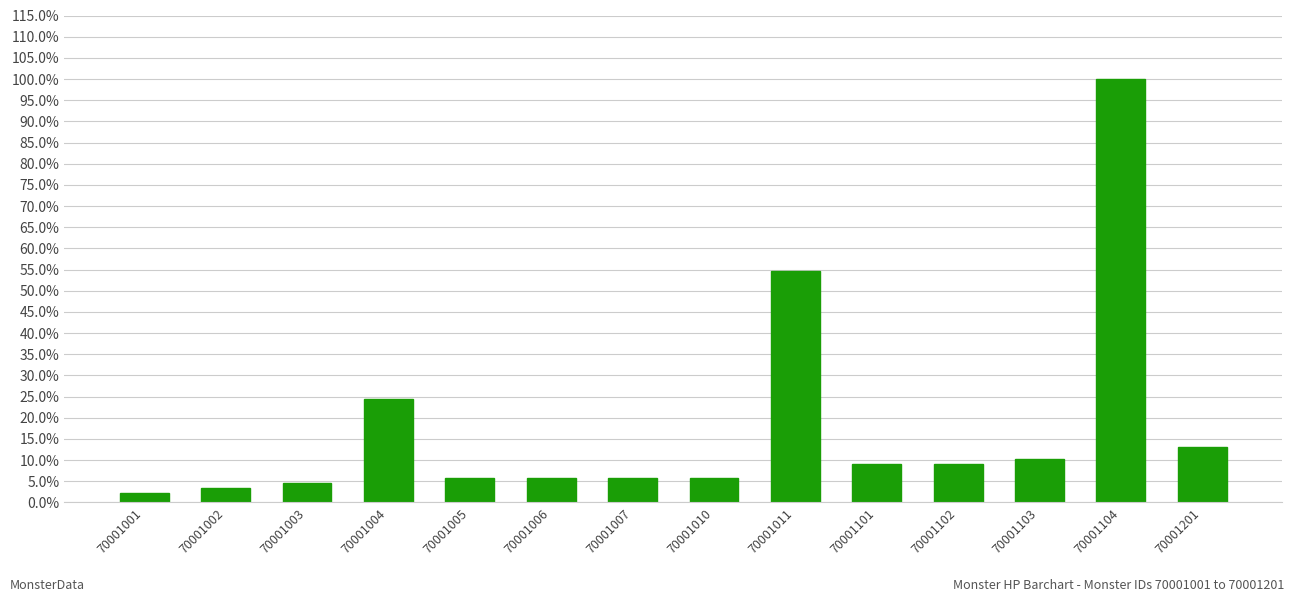

The chart shows a value of 0.0 at 70001003. True or false?

False